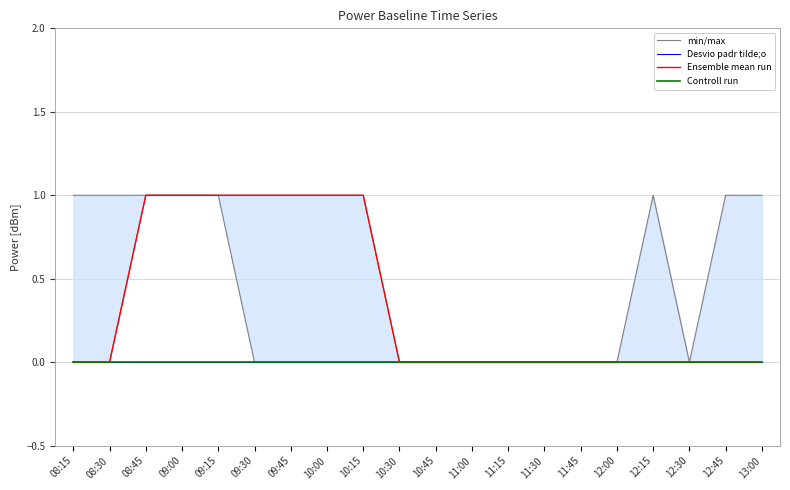

True or false: Ensemble mean run has a value of 1 at 09:00.

False